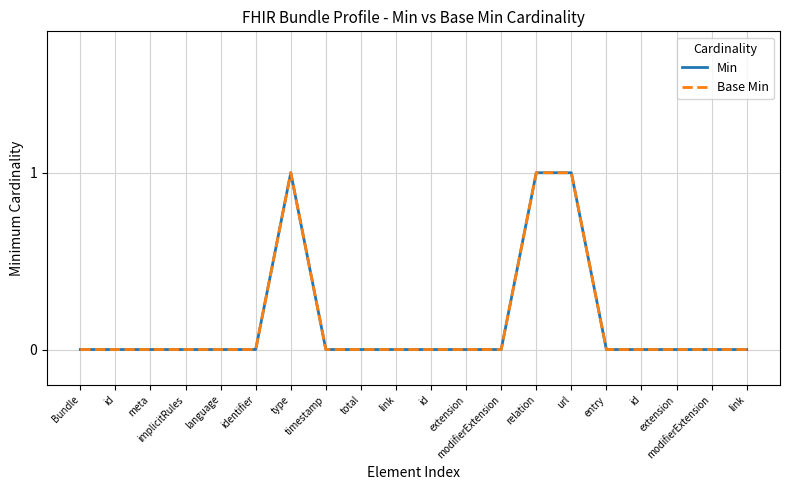

Reading left to right, transcribe all the data shown in this chart.

Min: Bundle=0	id=0	meta=0	implicitRules=0	language=0	identifier=0	type=1	timestamp=0	total=0	link=0	id=0	extension=0	modifierExtension=0	relation=1	url=1	entry=0	id=0	extension=0	modifierExtension=0	link=0
Base Min: Bundle=0	id=0	meta=0	implicitRules=0	language=0	identifier=0	type=1	timestamp=0	total=0	link=0	id=0	extension=0	modifierExtension=0	relation=1	url=1	entry=0	id=0	extension=0	modifierExtension=0	link=0